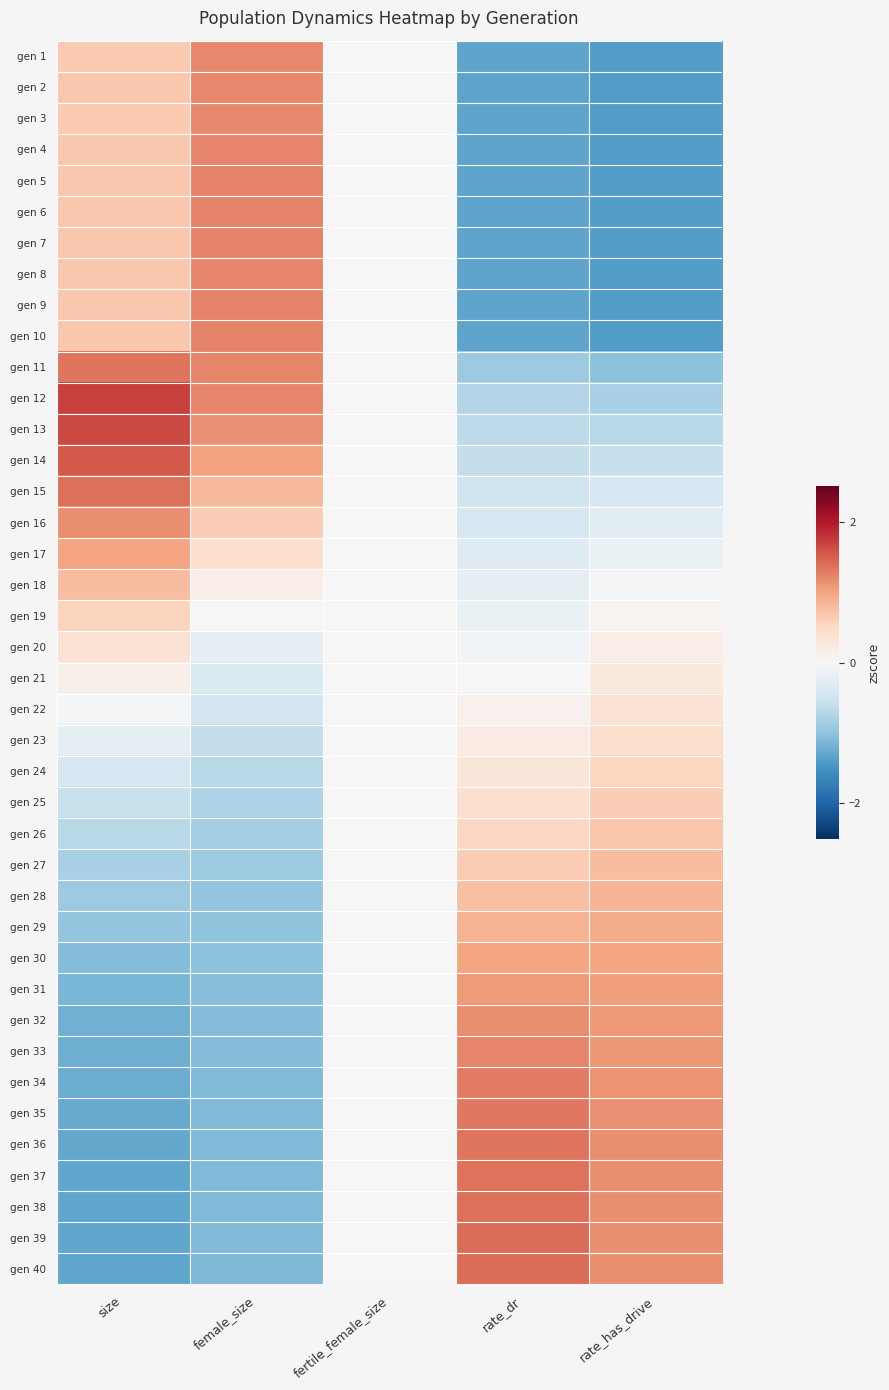

At which category does the chart reach its peak across all series?

size